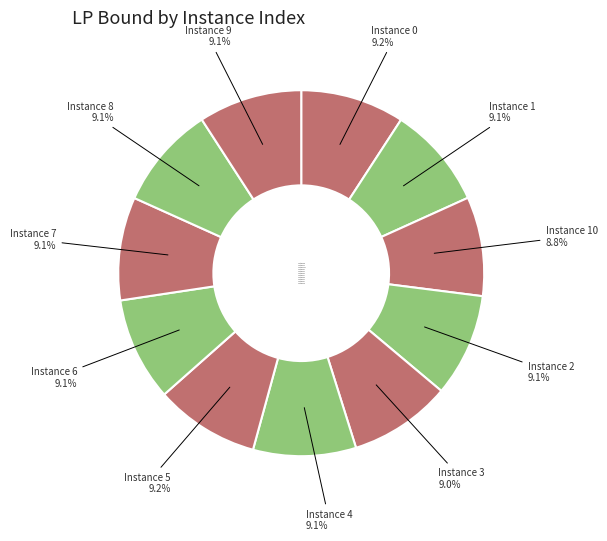

Is there a majority slice in this chart?

No